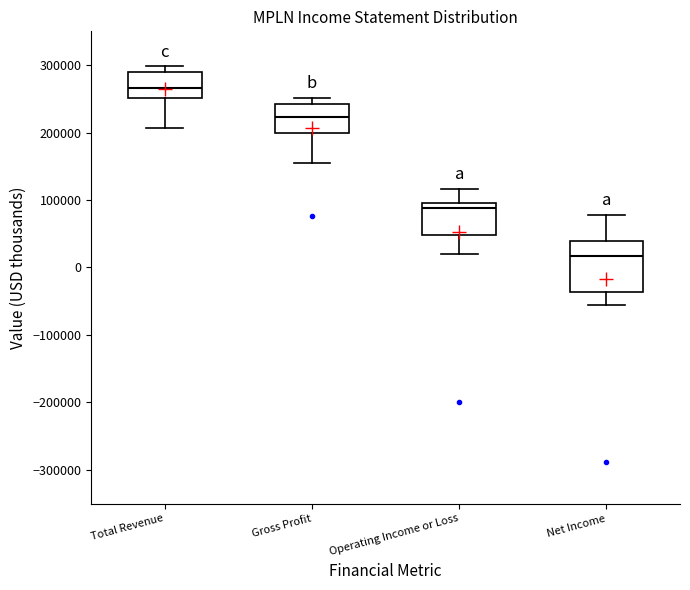

Which box's median line is the highest?

Total Revenue